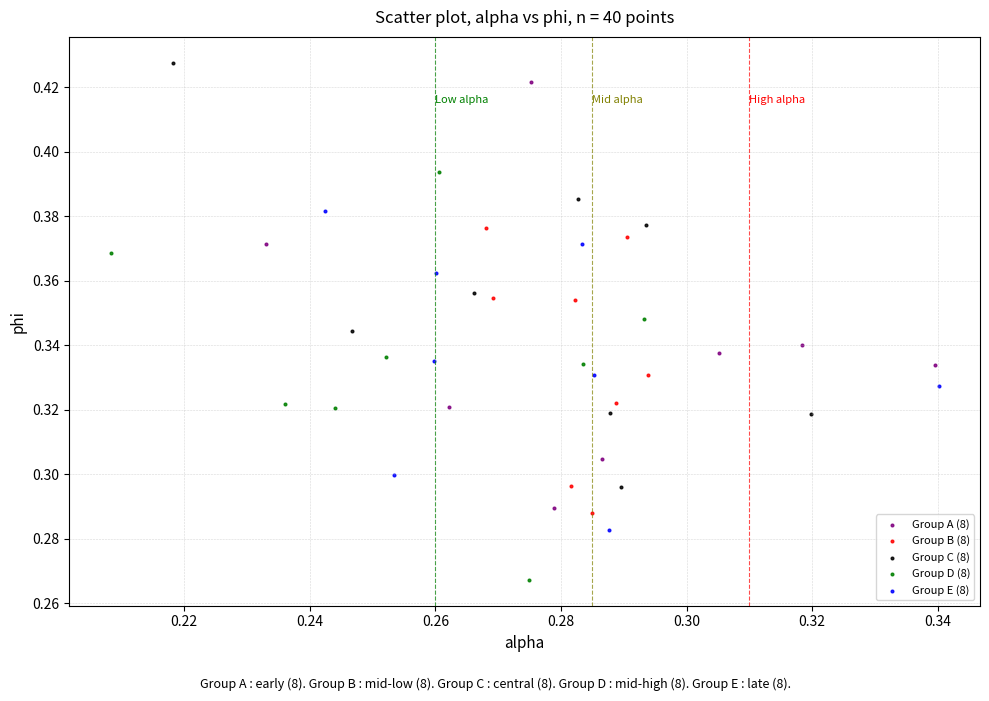

Which series reaches the minimum Y coordinate?

Group D (8)